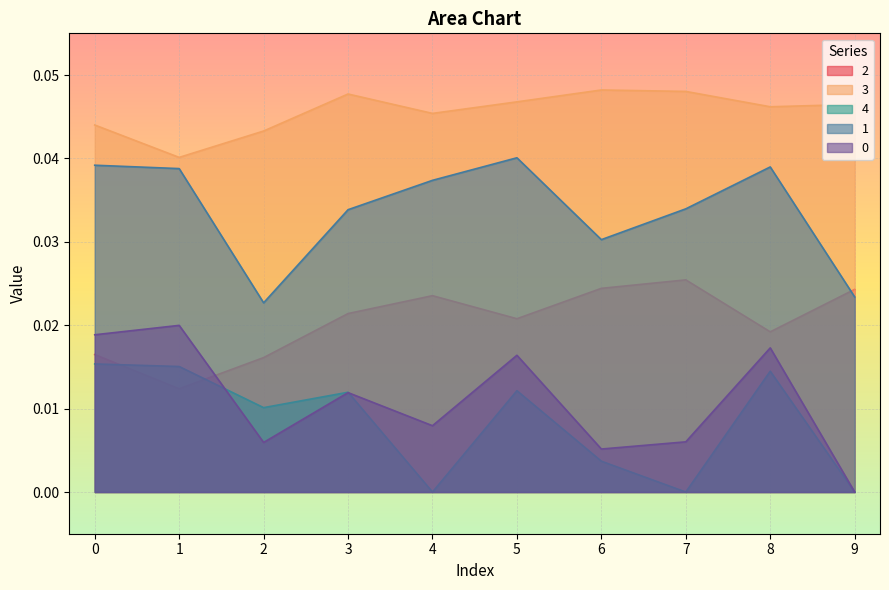

Does the chart display data point markers on the line(s)?

No